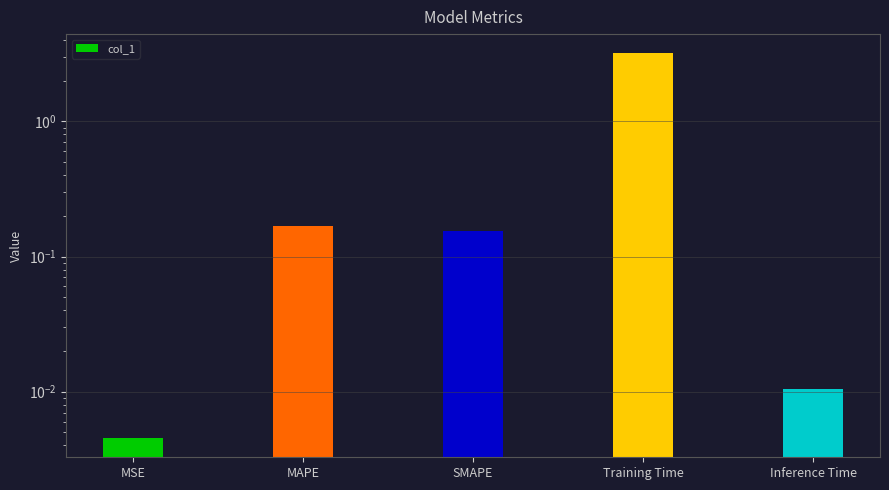

Is it true that the value at MSE is 0.0?

True